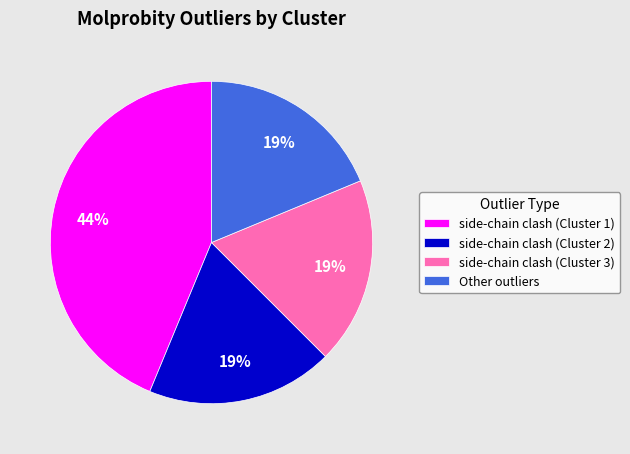

To the nearest percent, what percentage of the pie is side-chain clash (Cluster 3)?

19%